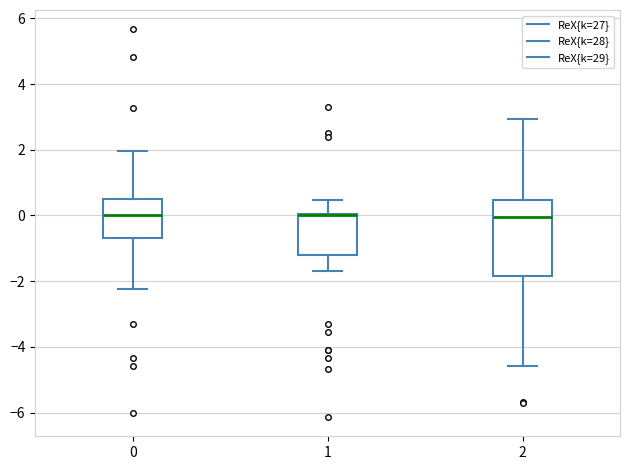

Where does the median line of the box at x = 2 sit on the y-axis? The values are not printed on the chart, so give them approximately, as read against the axis.

0.0